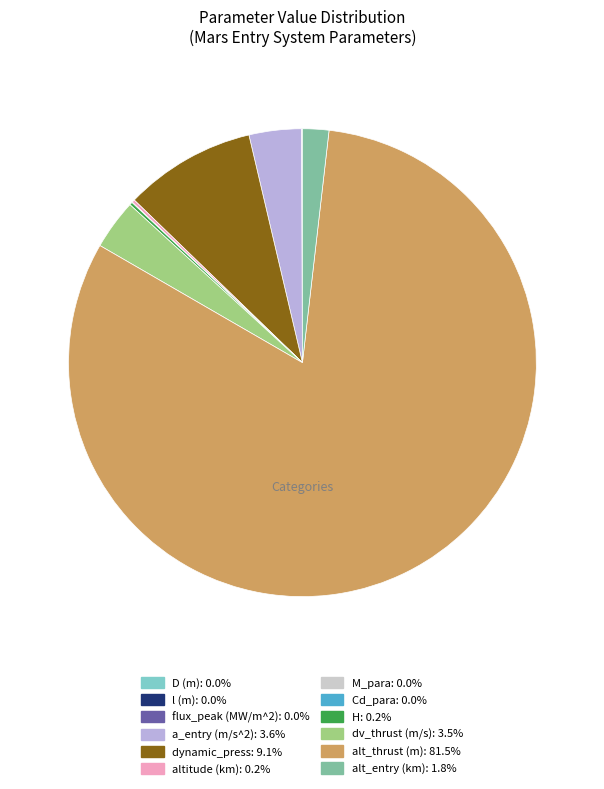

What is the largest slice in the pie chart?

alt_thrust (m)